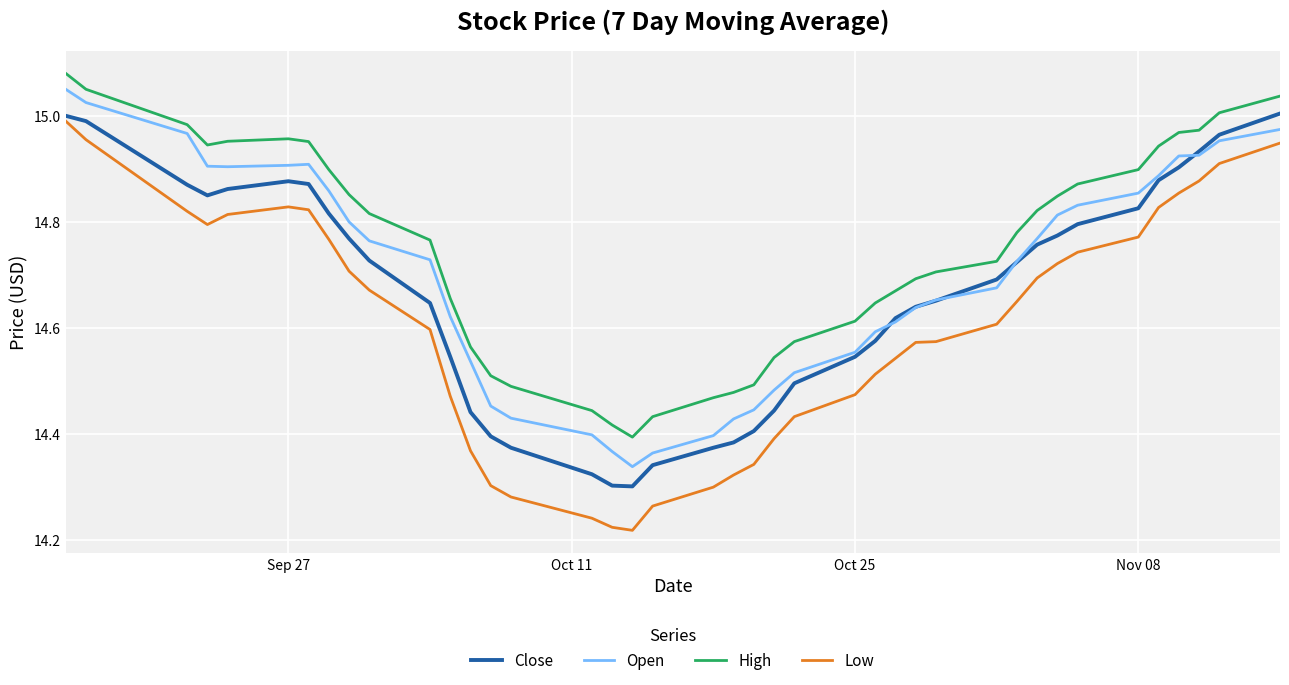

What is the sum of all Open values?

588.0